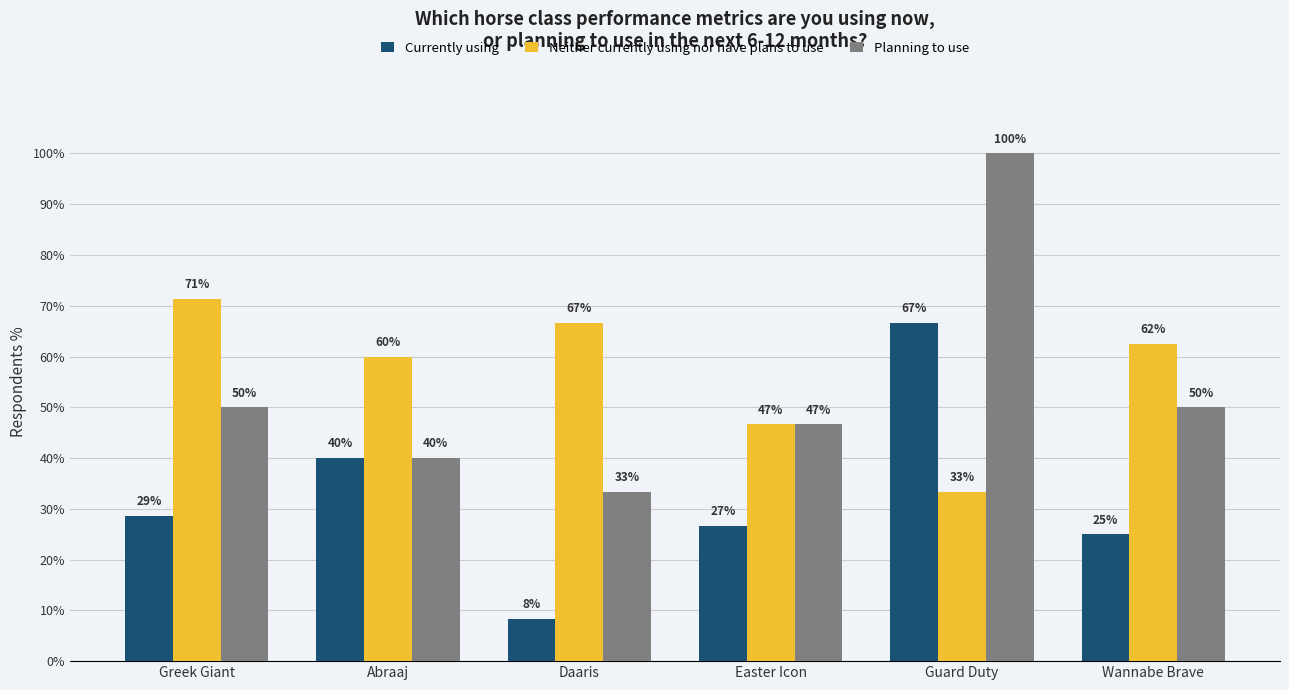

Which label corresponds to the smallest value in the chart?

Daaris